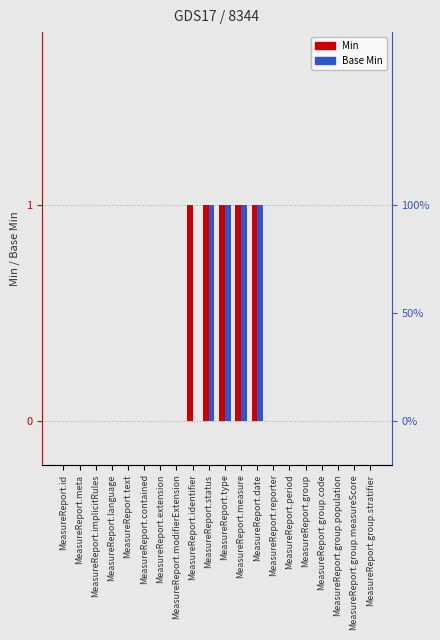

What is the difference between the maximum and minimum values in the Min series?

1